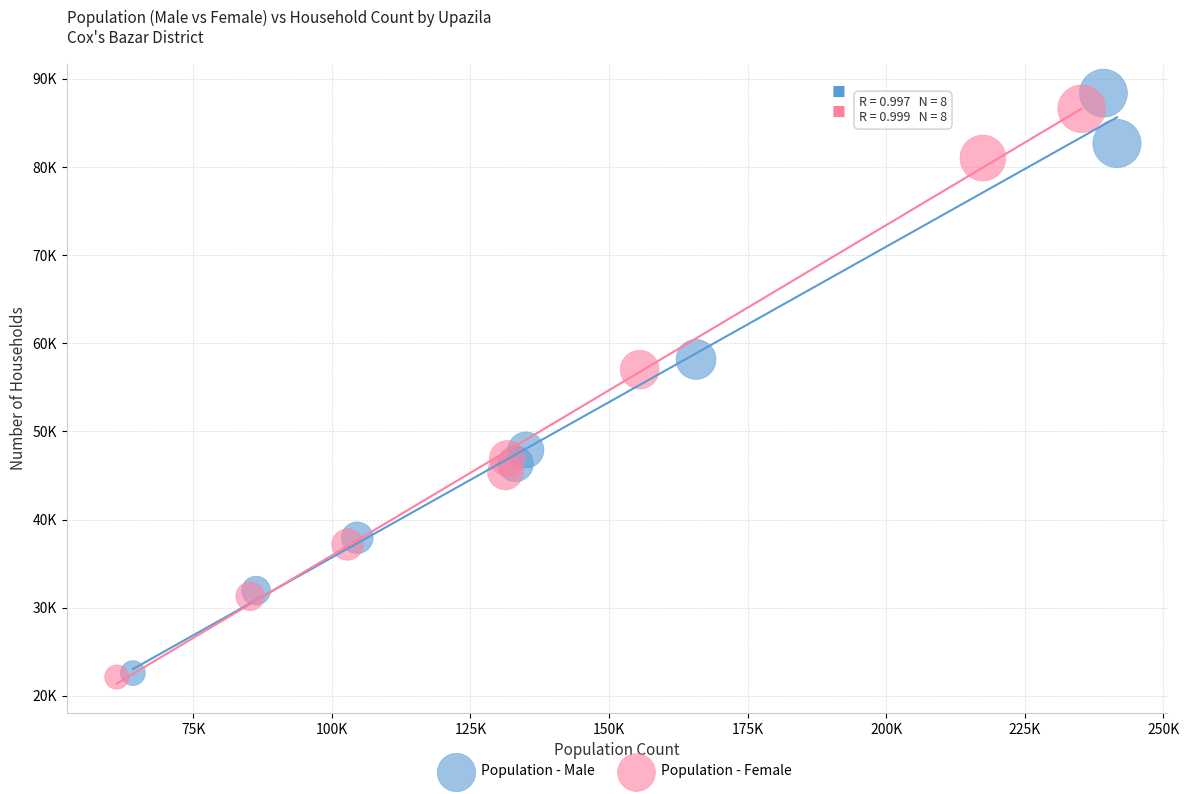

What are all the series names shown in the legend?

Population - Male, Population - Female